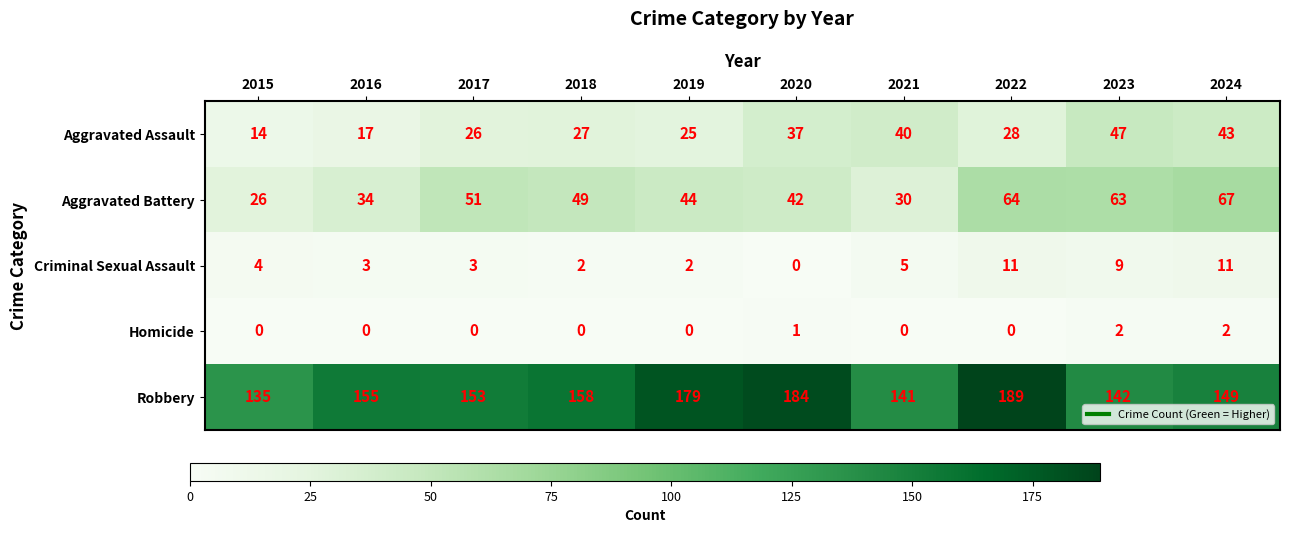

What is the average value of the Aggravated Battery series?

47